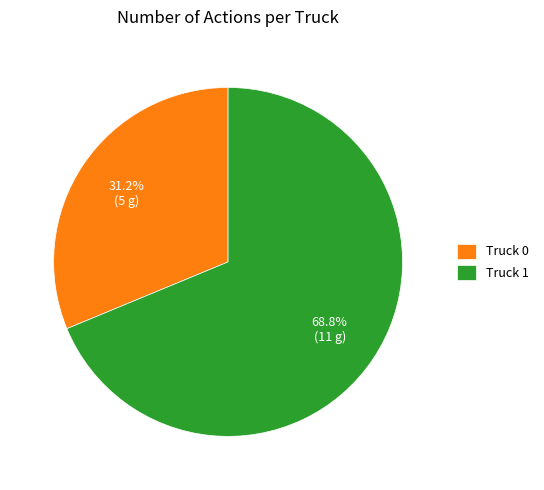

Which slice is the smallest?

Truck 0